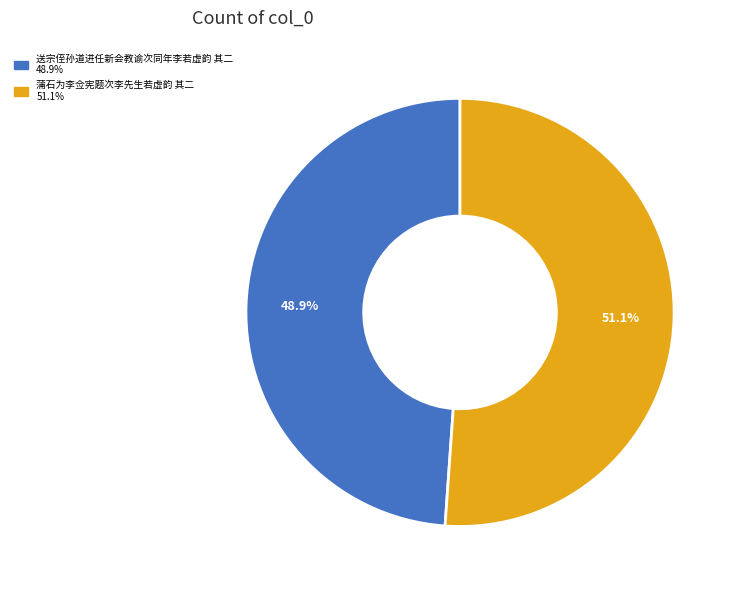

What percentage is the 送宗侄孙道进任新会教谕次同年李若虚韵 其二 slice, to the nearest percent?

49%